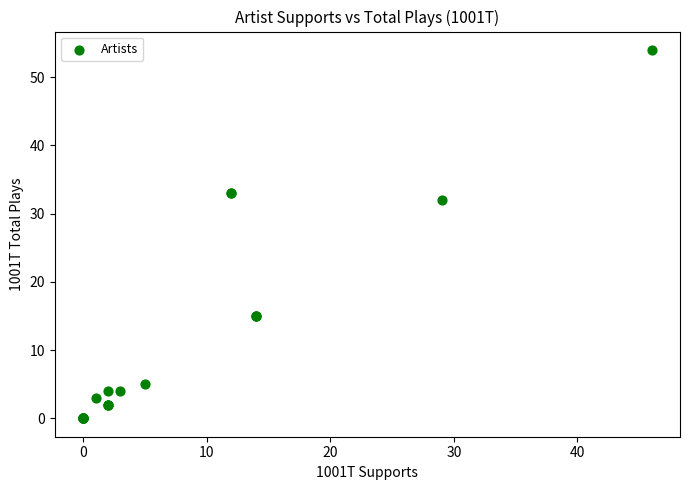

What Y value in the scatter plot is closest to 27?

32